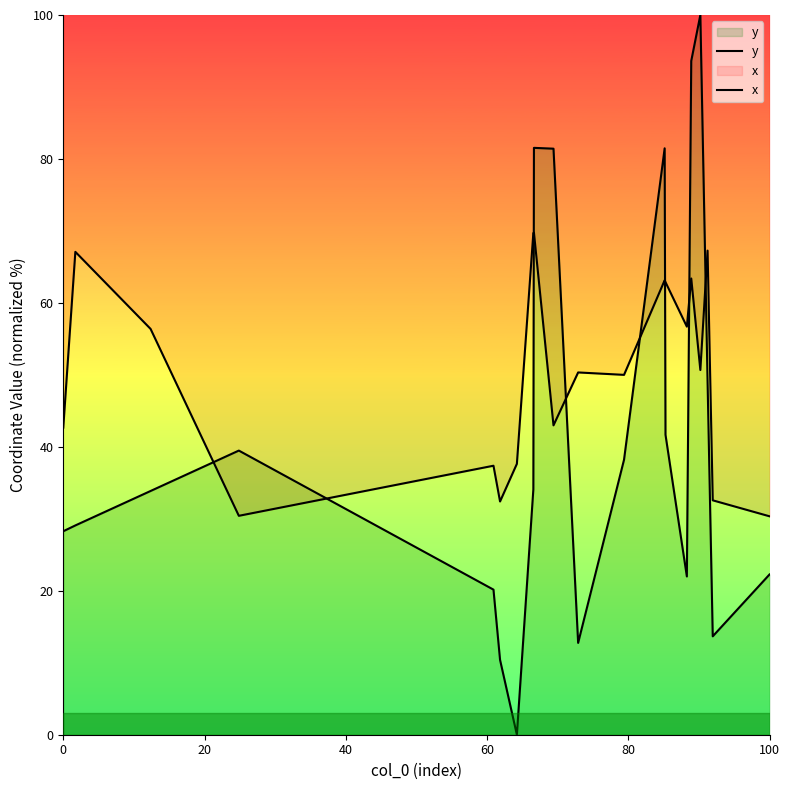

Is it true that y equals 46.7 at 7?

False